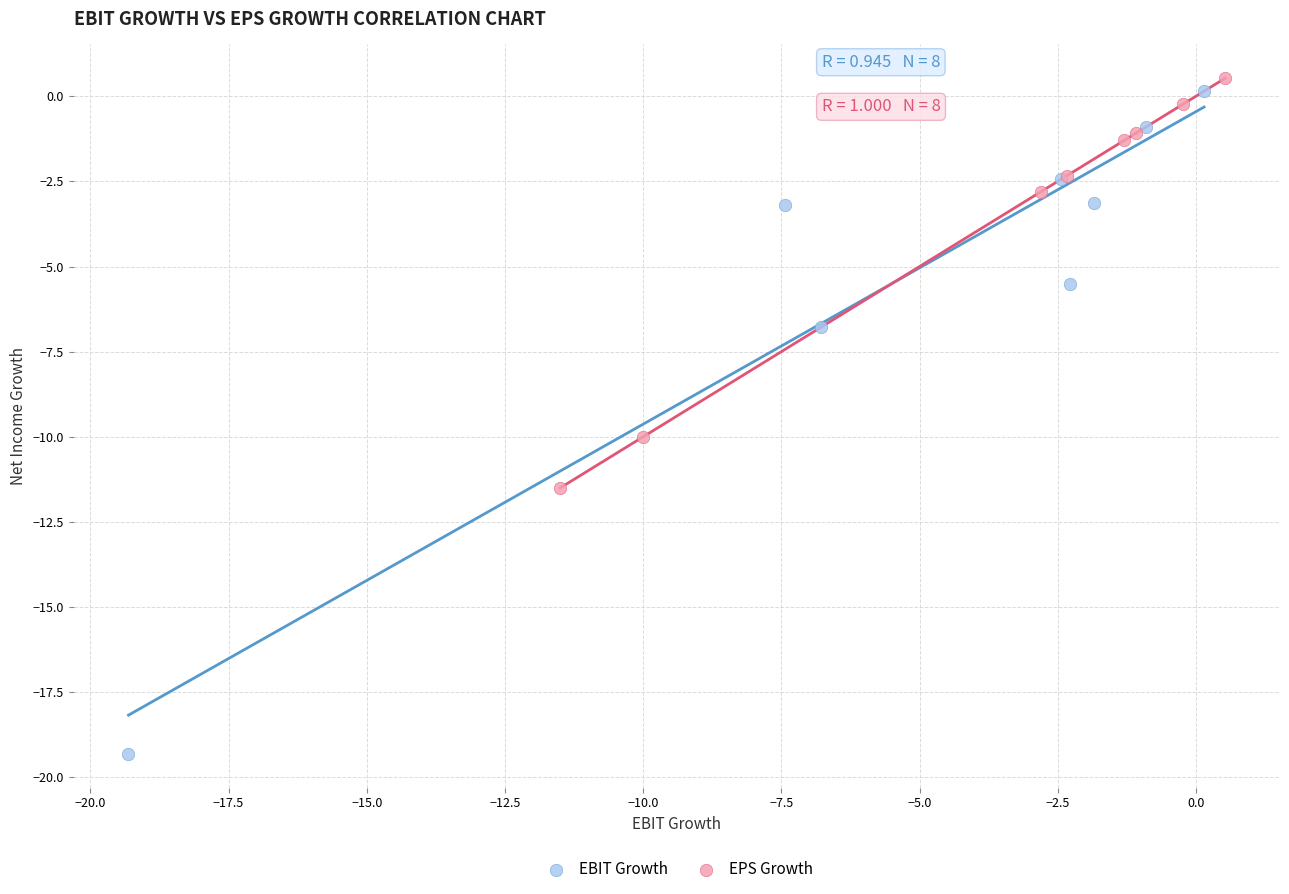

What are all the series names shown in the legend?

EBIT Growth, EPS Growth